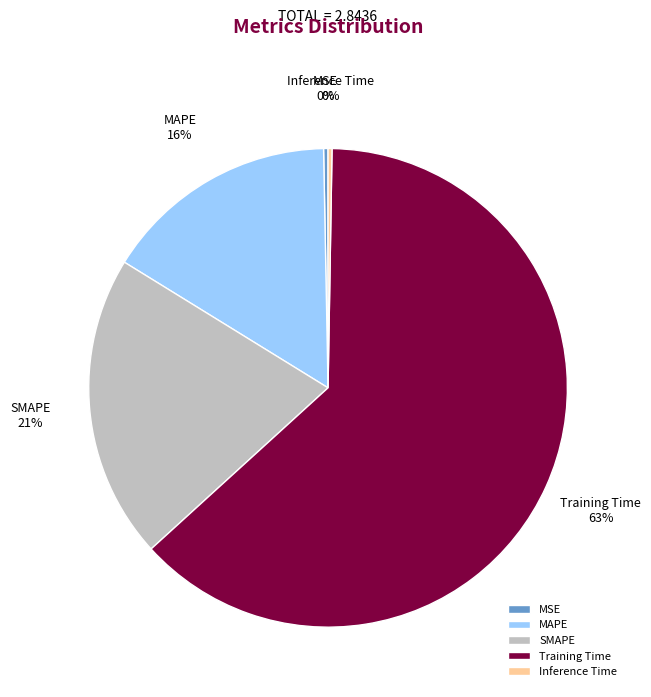

To the nearest percent, what is the average slice percentage?

20%